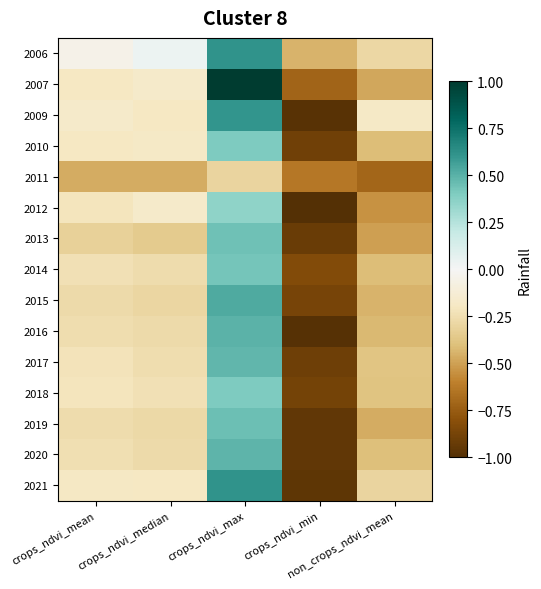

At which category is the sum across all series the highest?

crops_ndvi_max